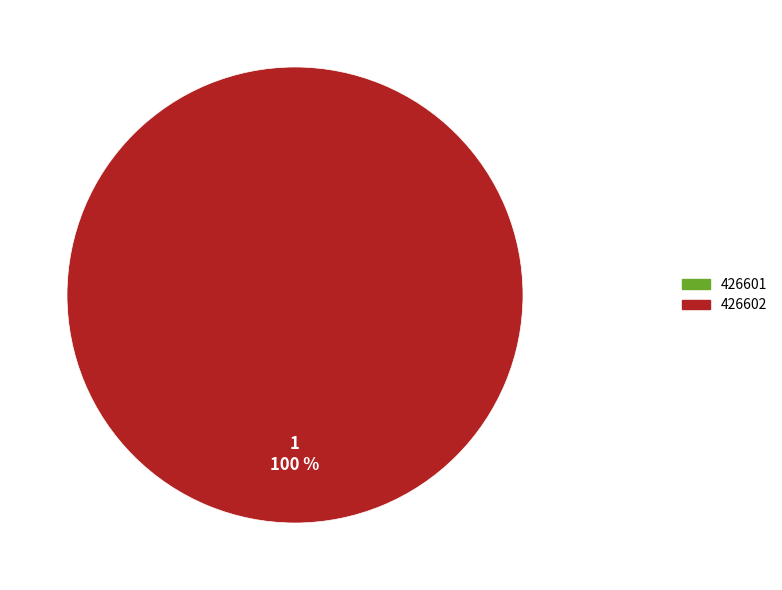

What is the total percentage of 426601 and 426602?

100.0%